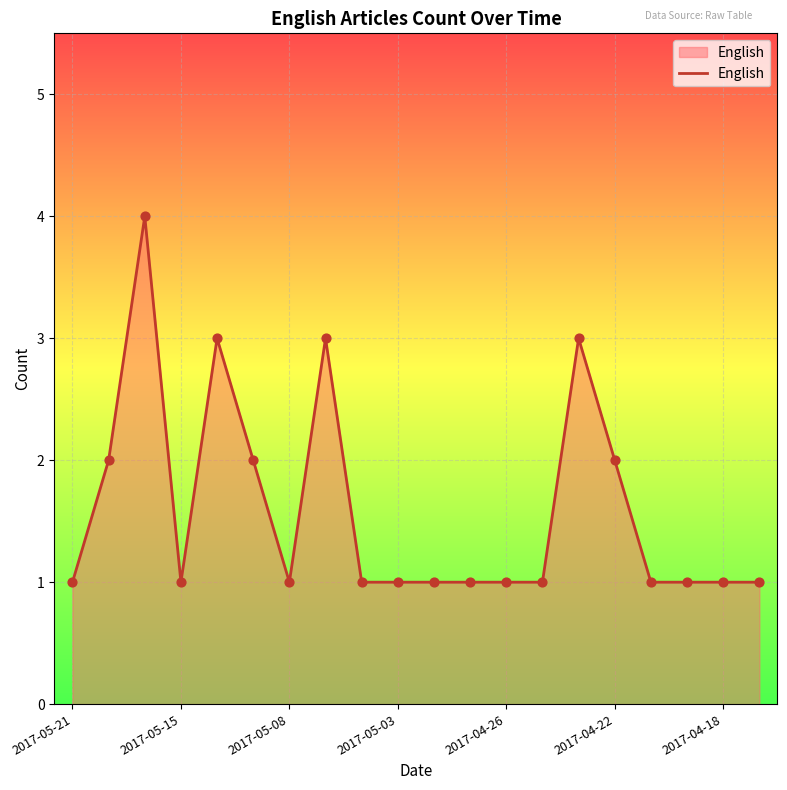

What is the difference between the maximum and minimum values?

3